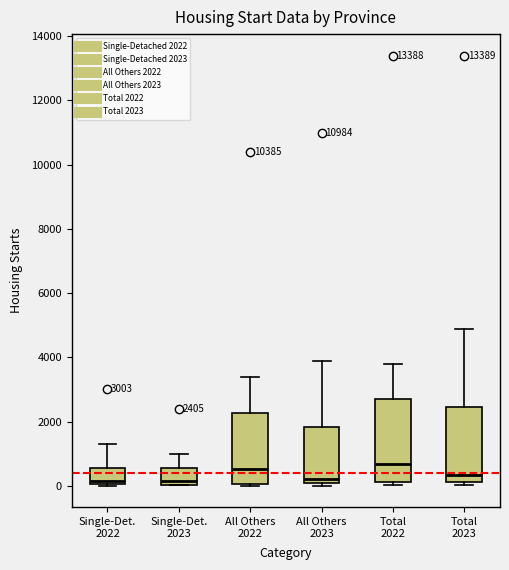

Comparing the boxes themselves (not the whiskers), which one is the tallest?

Total 2022